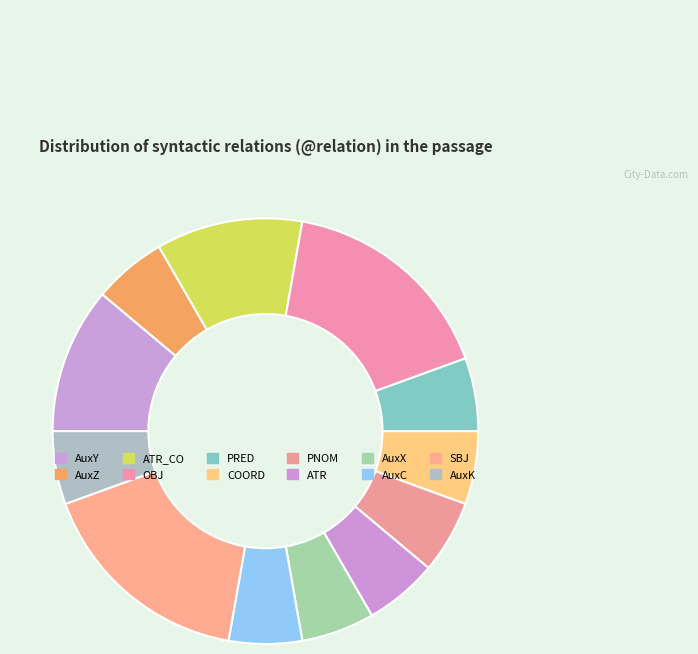

Is AuxK the majority of the pie?

No